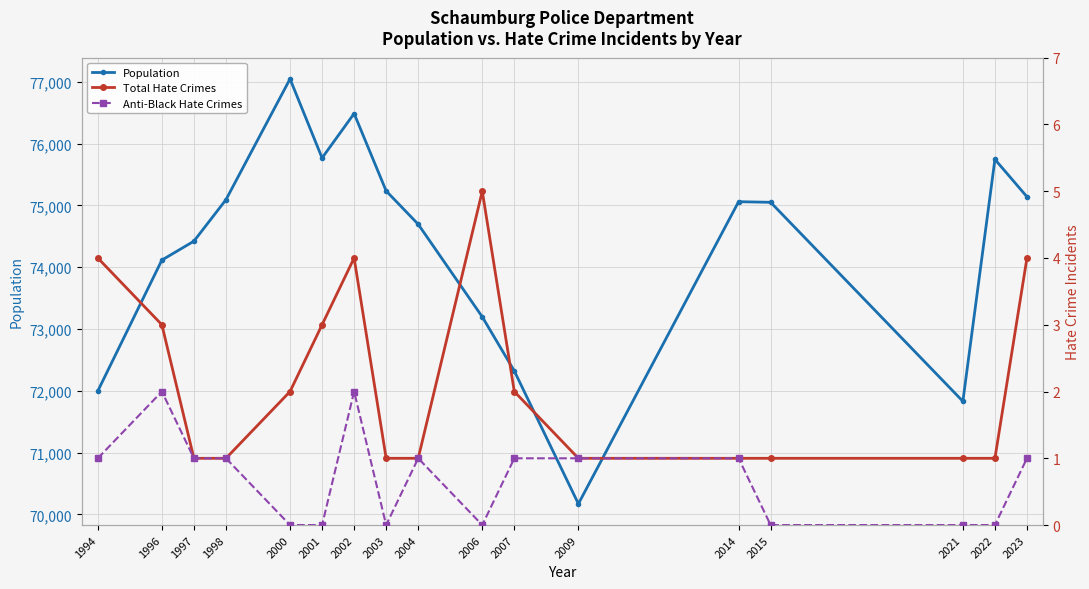

Rank the series at 2022 from lowest to highest value.

Anti-Black Hate Crimes, Total Hate Crimes, Population